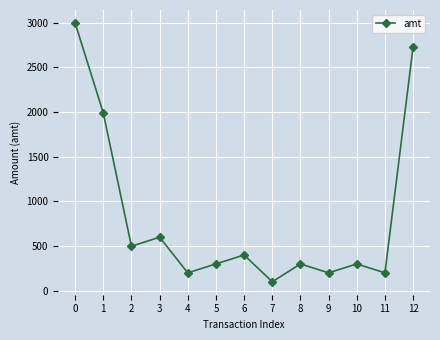

How many interior local valleys (lower than both neighbors) does the data have?

5